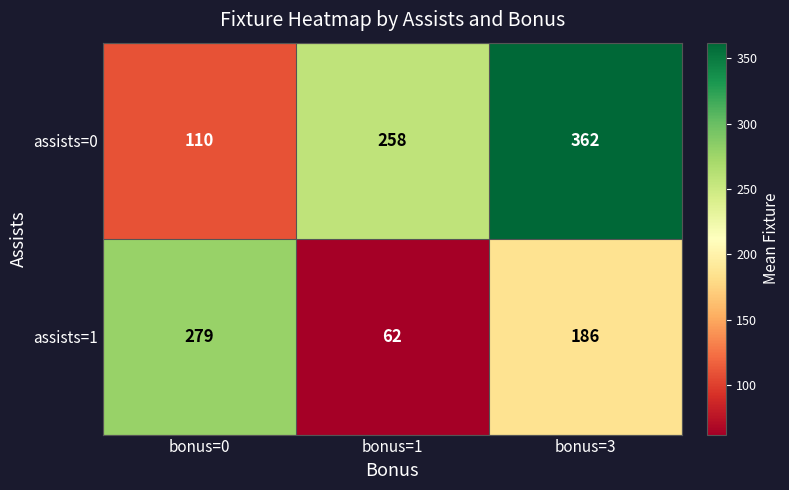

What is the difference between the maximum and second lowest values in the assists=1 series?

93